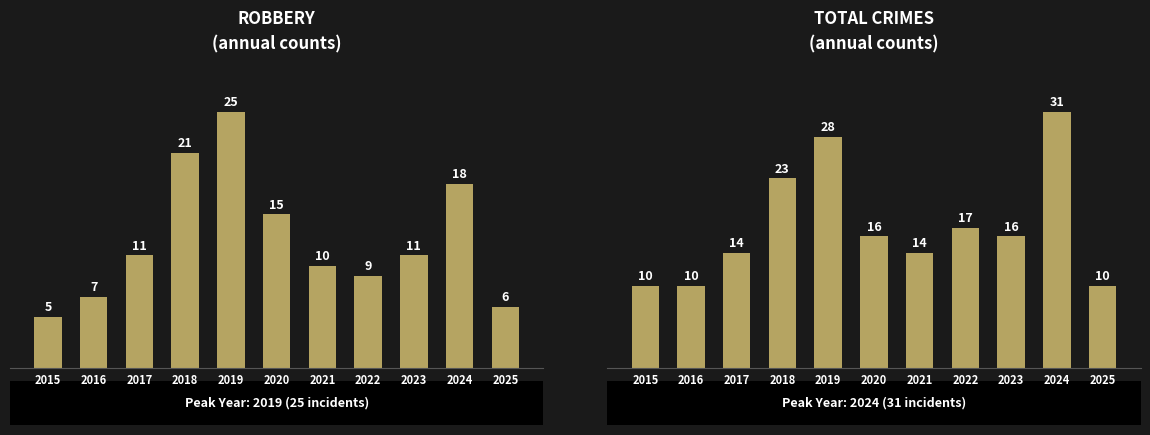

What is the lowest value of the ROBBERY series?

5